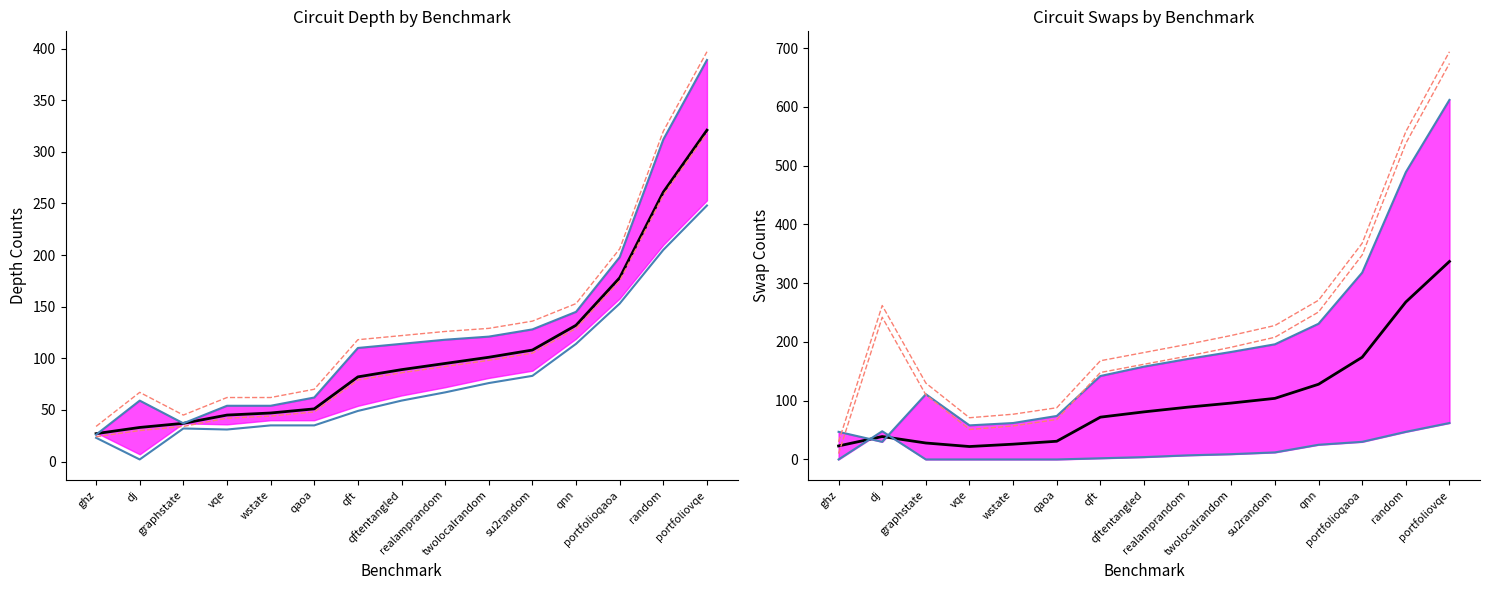

Is it true that swap sabre equals 34 at ghz?

False